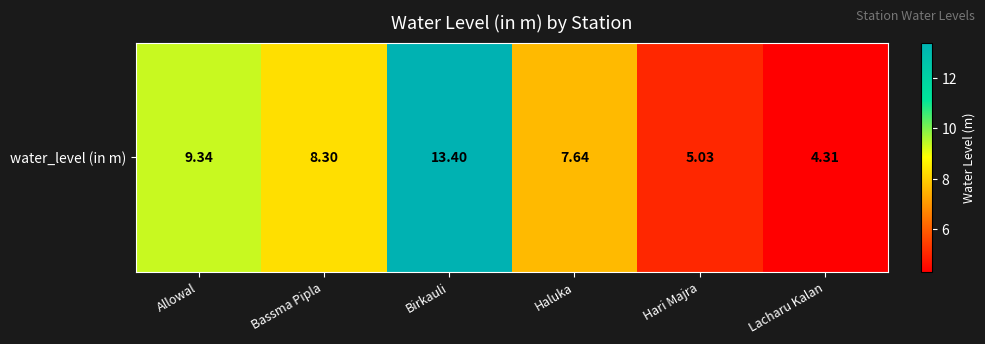

Rank the categories by value from lowest to highest.

Lacharu Kalan, Hari Majra, Haluka, Bassma Pipla, Allowal, Birkauli